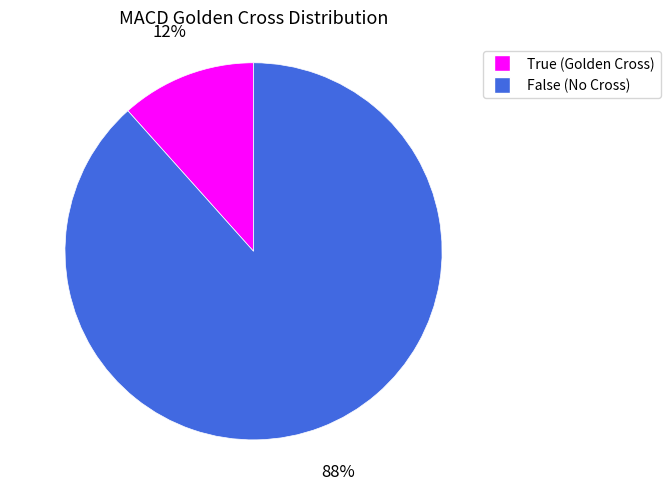

The False slice represents 88% of the pie. True or false?

True